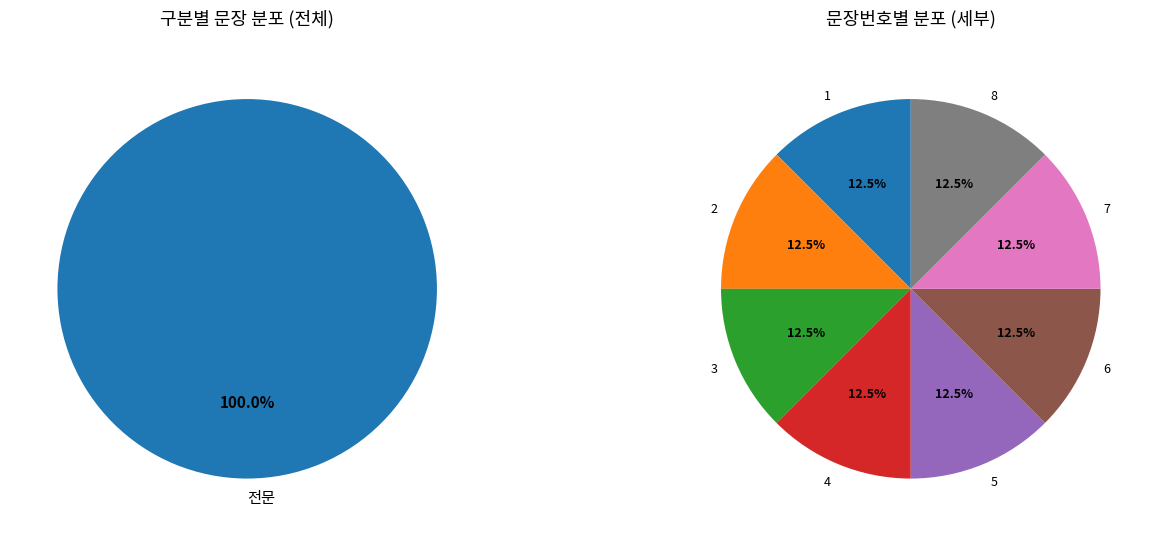

Does any single category account for the majority?

No